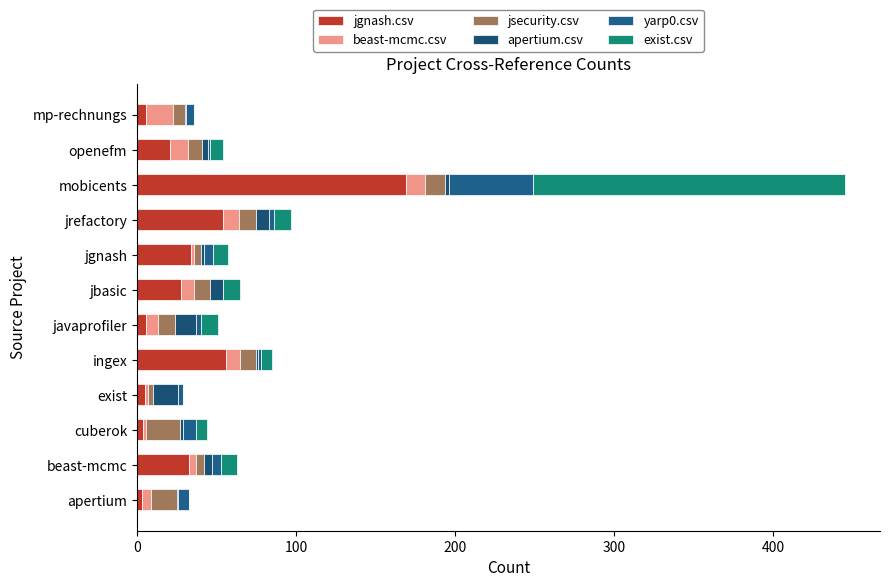

Count the number of categories in the chart.

12